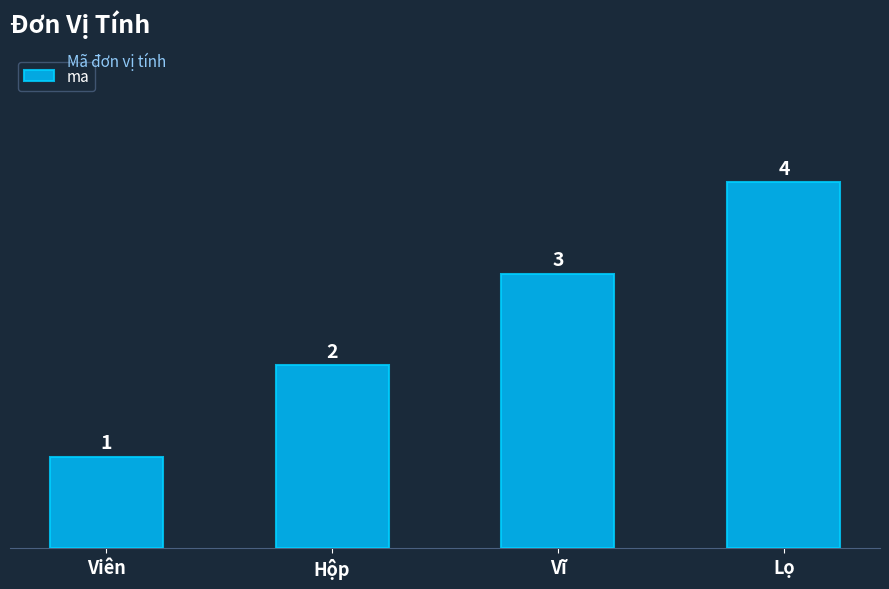

Which category has the lowest value across all series?

Viên